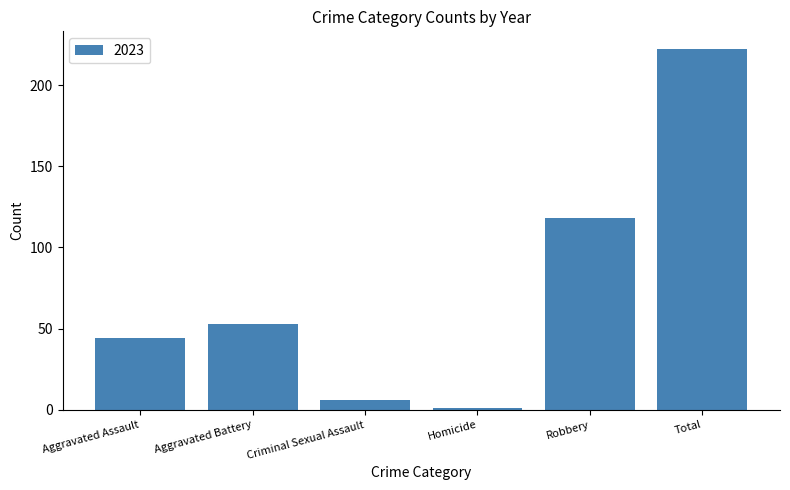

Are the bars grouped side by side (vs. stacked)?

No